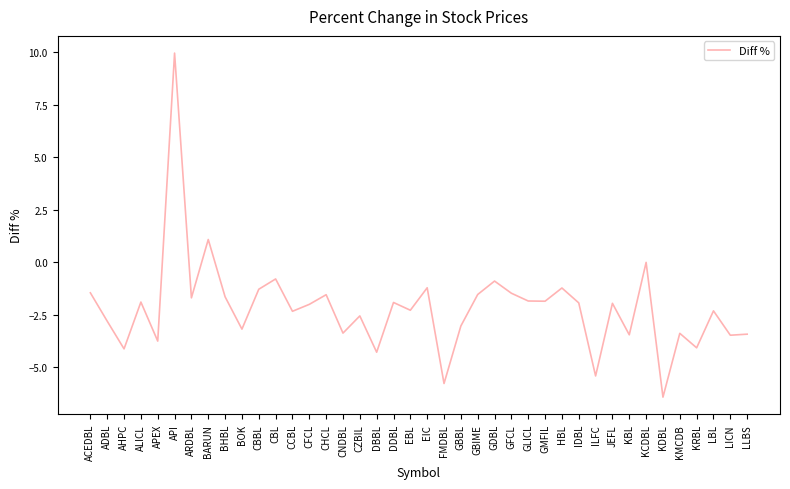

How many values exceed -1?

5